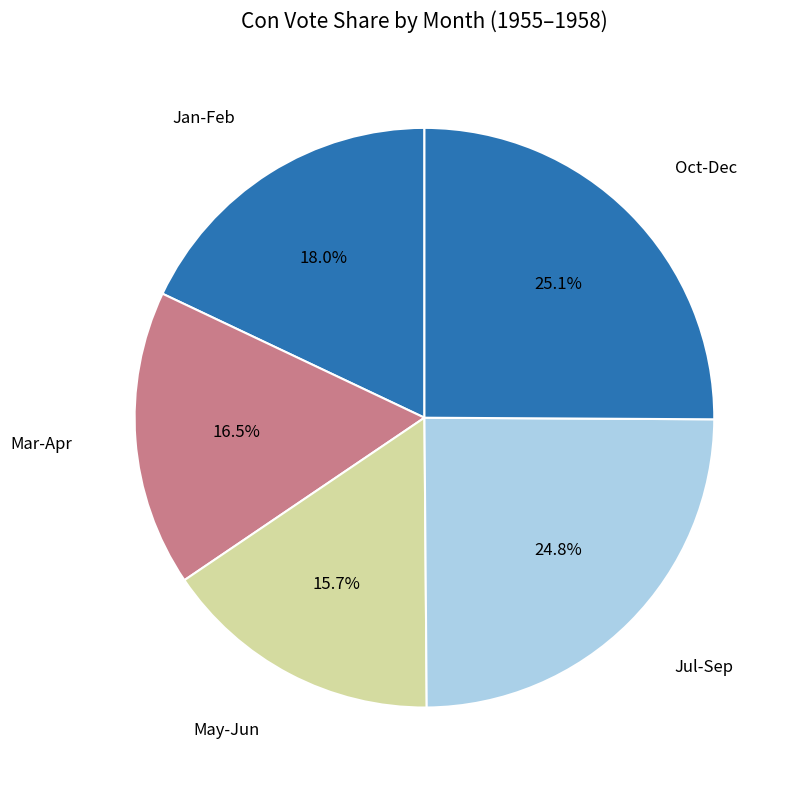

How many segments does this pie chart have?

5